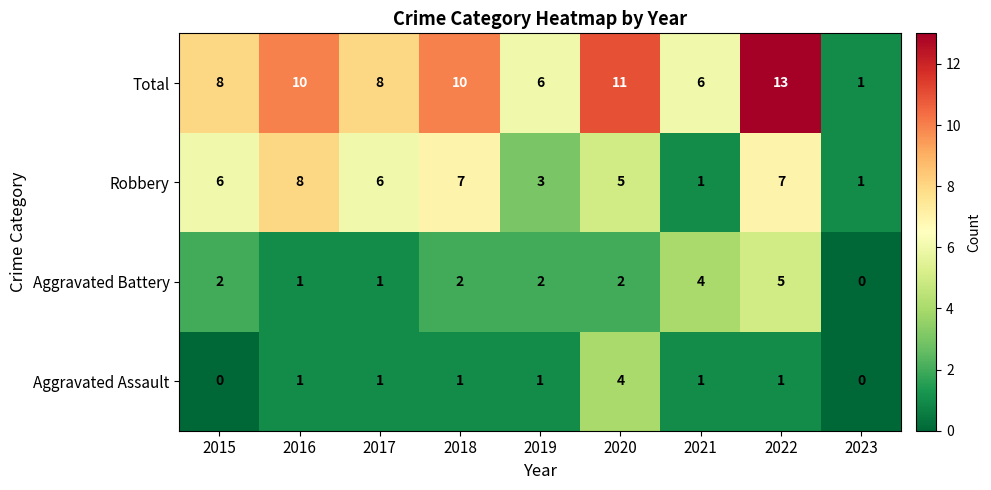

Is it true that Aggravated Assault equals 1 at 2019?

True